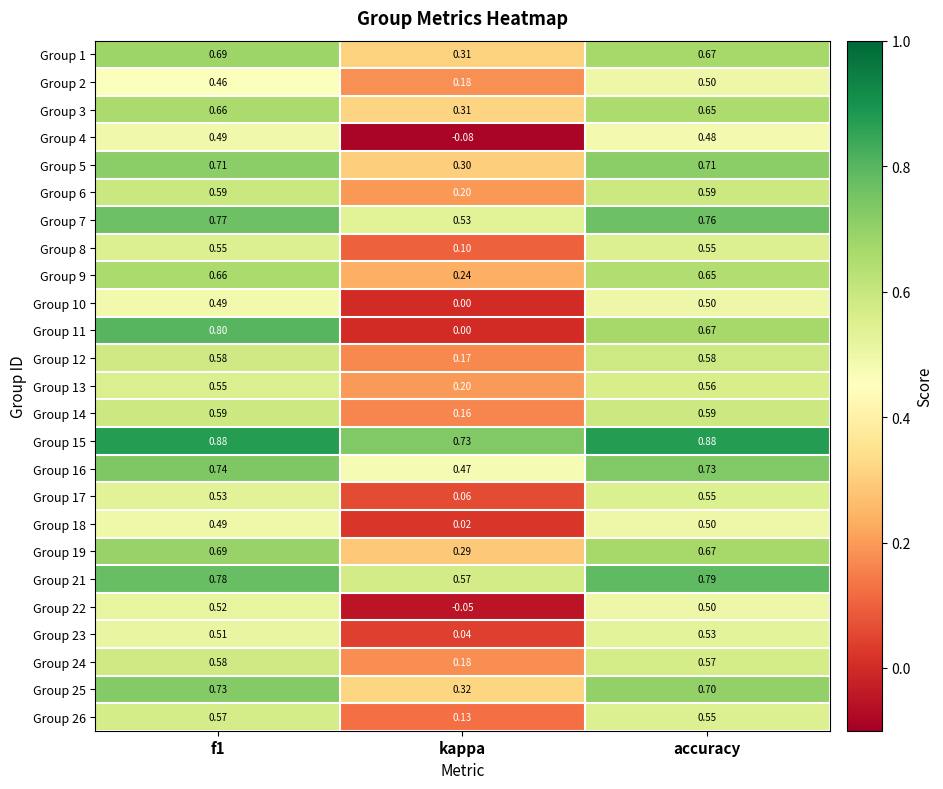

What is the spread (max minus min) of values at kappa?

0.8